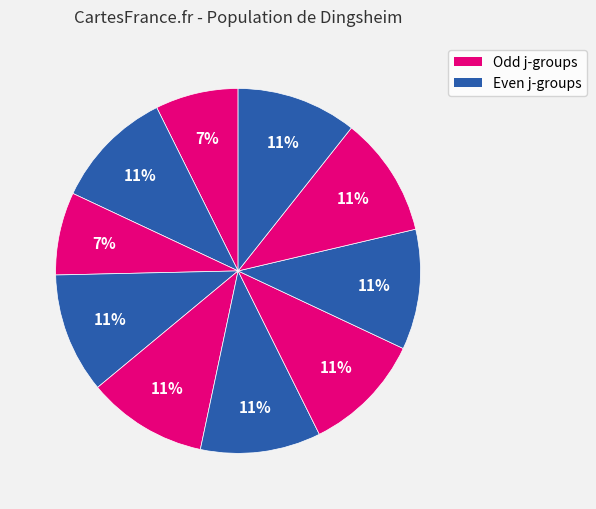

Is there any slice that represents more than half of the pie?

No